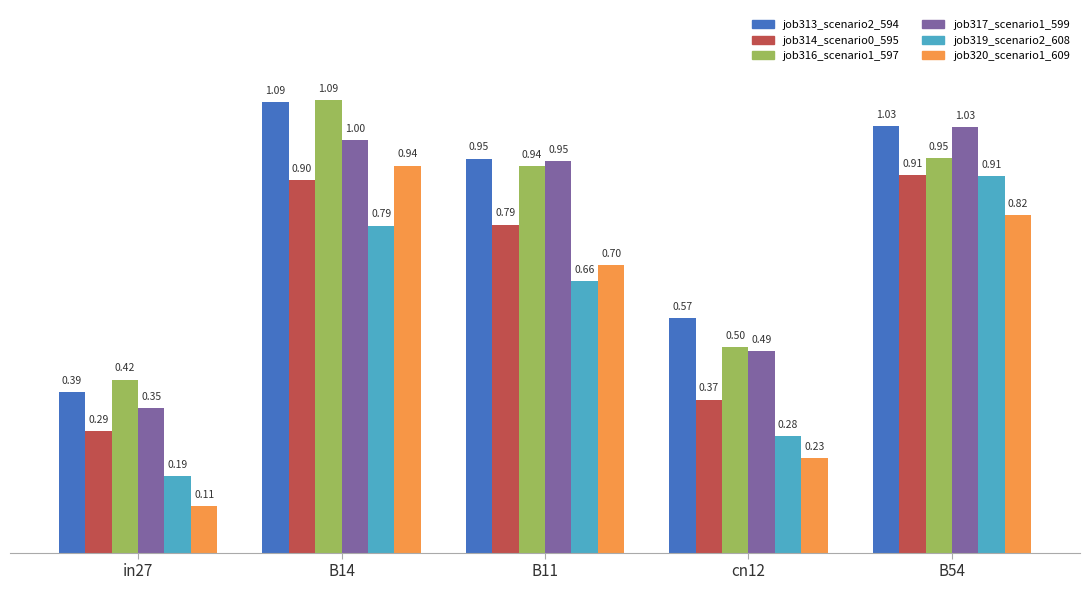

Which series has the largest total across all categories?

job313_scenario2_594